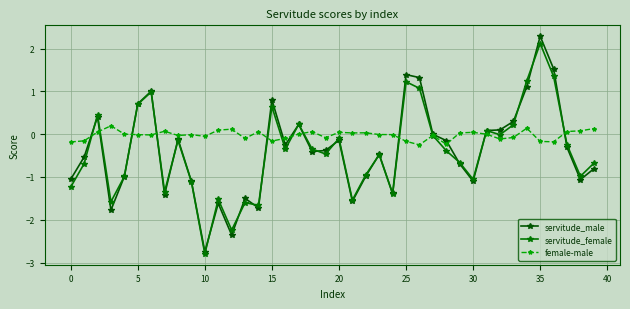

At how many categories does at least one series exceed -2?

40